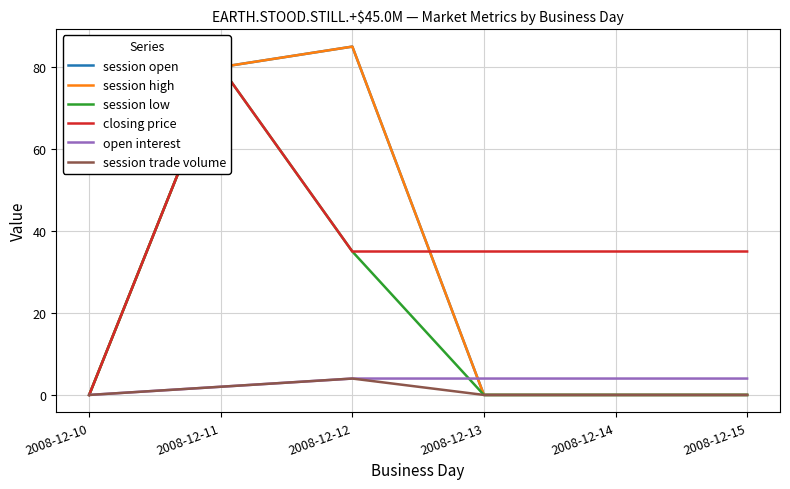

What is the maximum value shown in the chart?

85